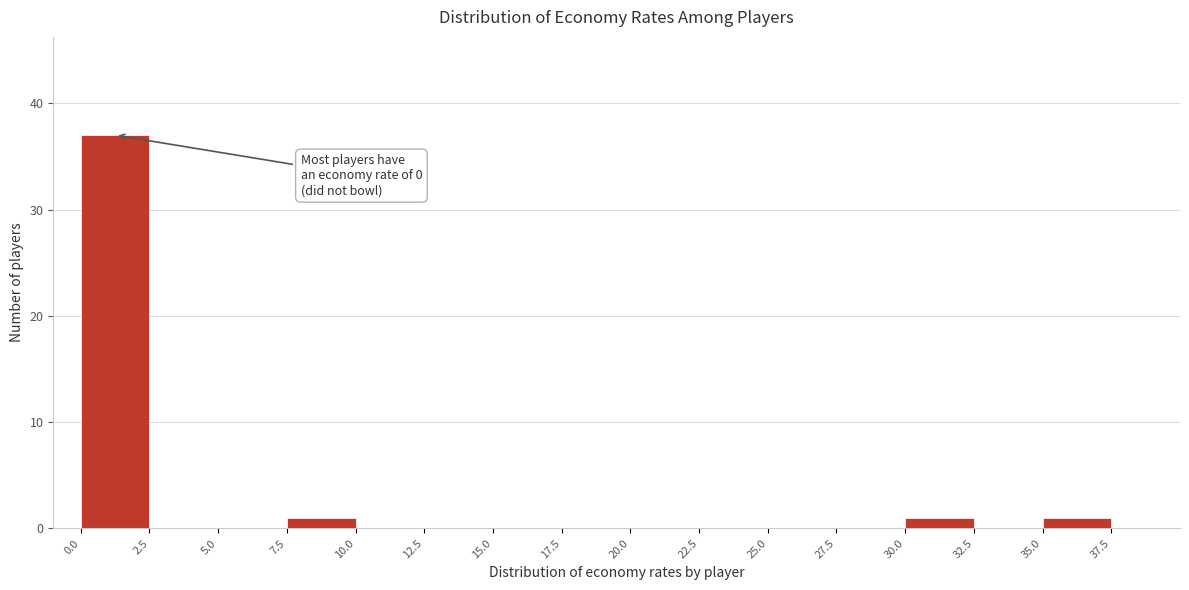

Over which range of the x-axis is the bar tallest?

0.0 to 2.5